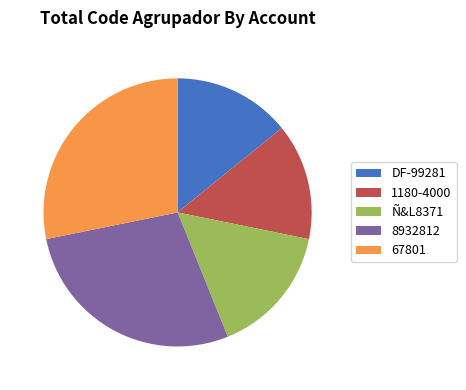

True or false: Ñ&L8371 accounts for 16% of the total.

True